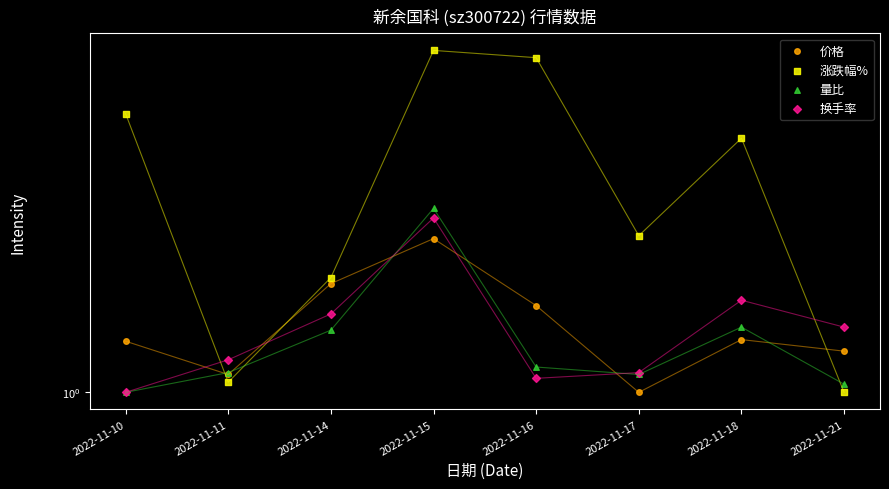

What is the total value across all series at 2022-11-17?

5.3